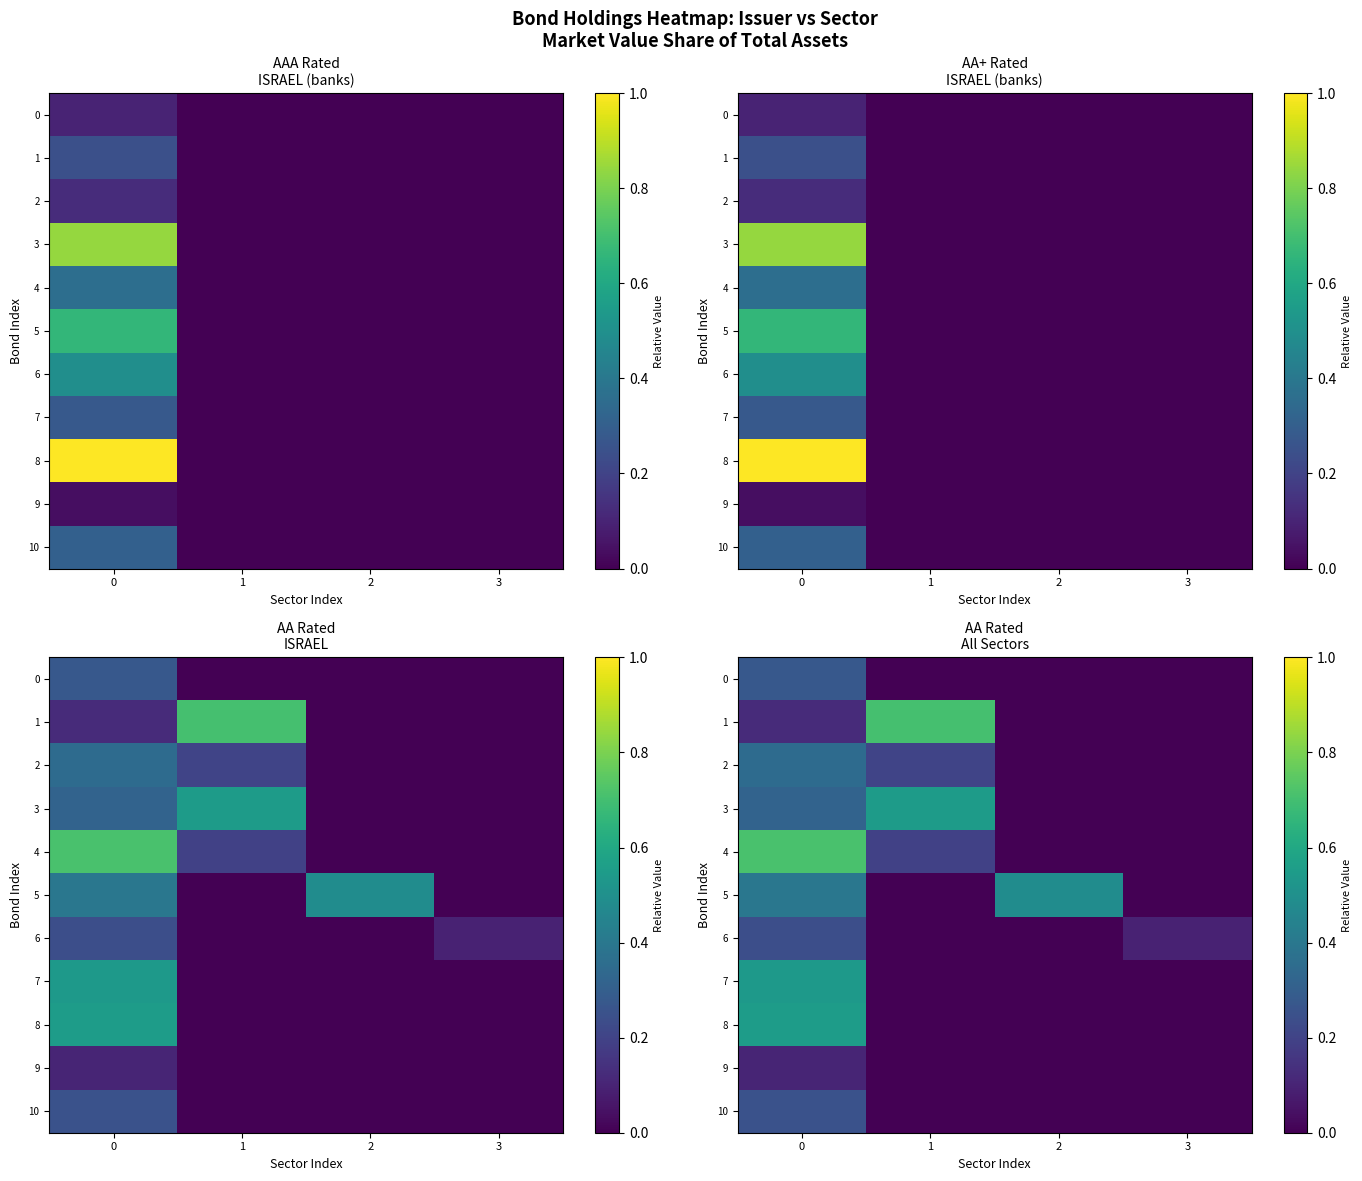

Which series has the largest range (max minus min)?

4